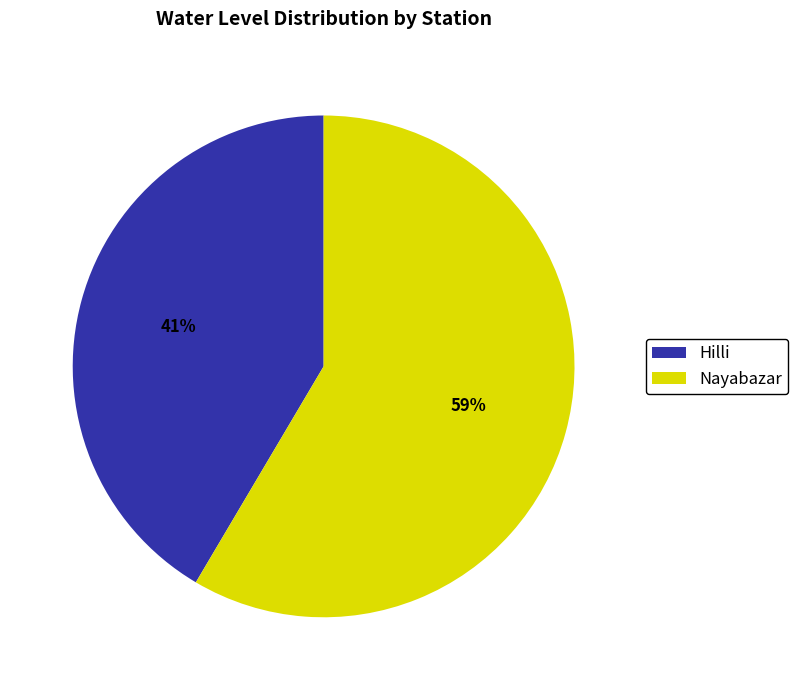

Between Nayabazar and Hilli, which is larger?

Nayabazar